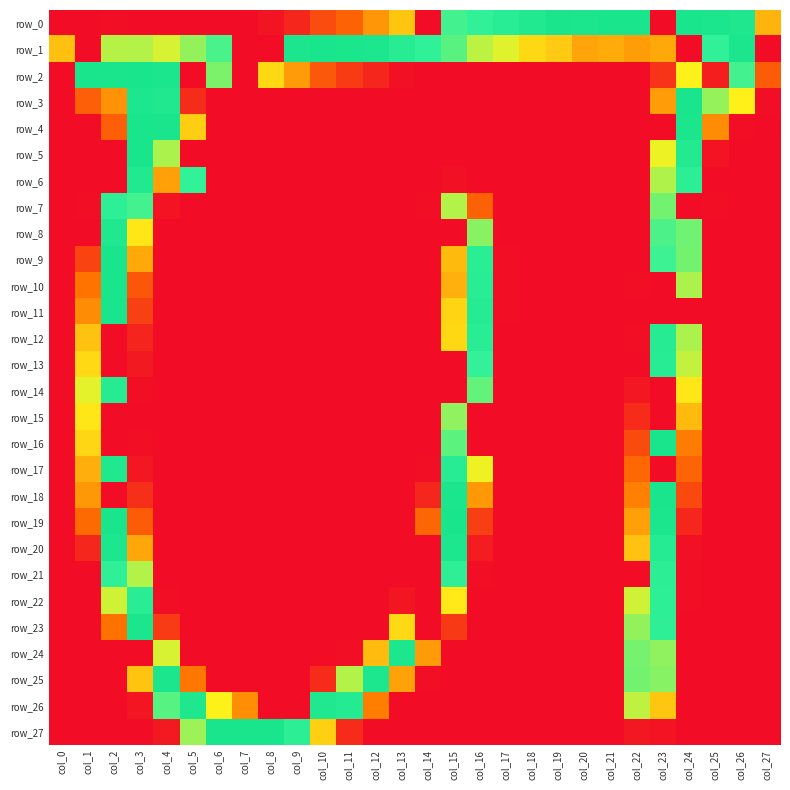

What is the sum of the row_4 values at col_24 and col_3?

506